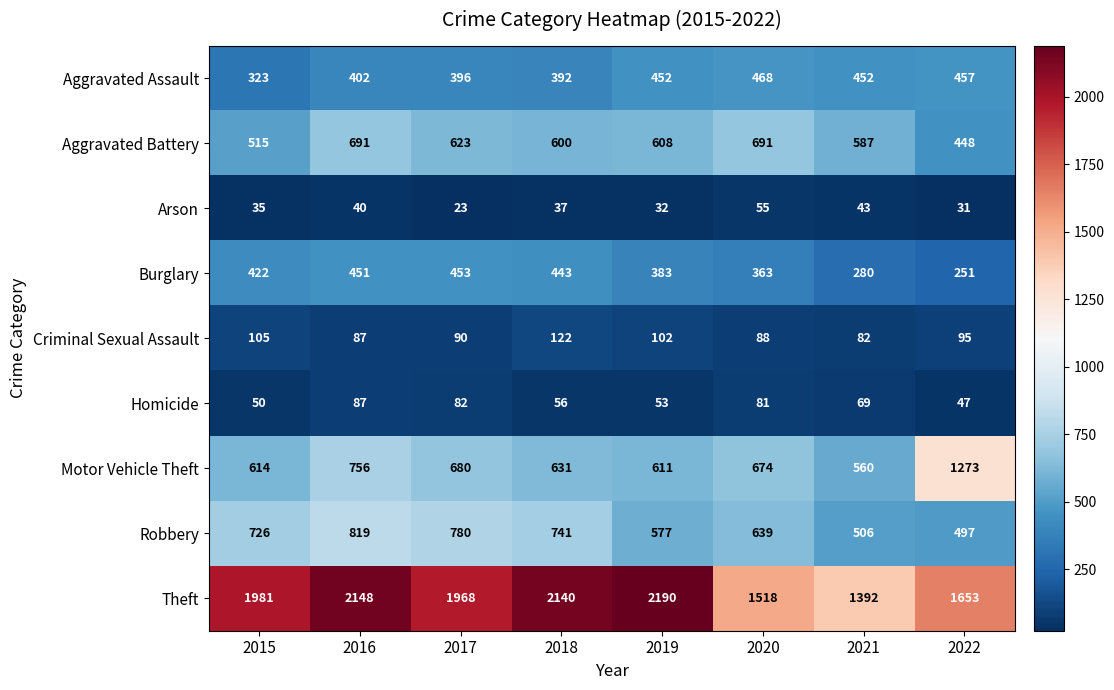

What is the total value across all series at 2015?

4771